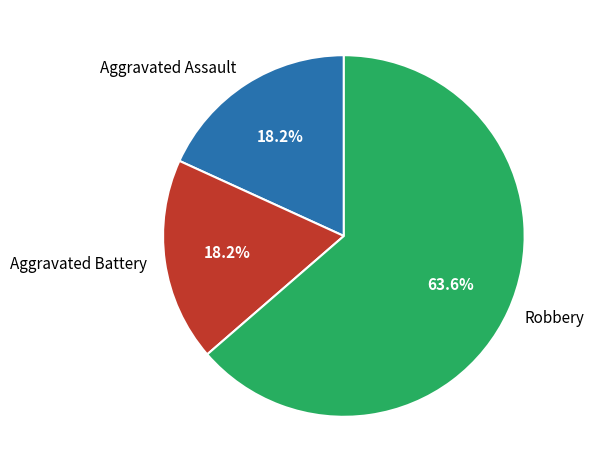

Count the number of slices in the pie.

3